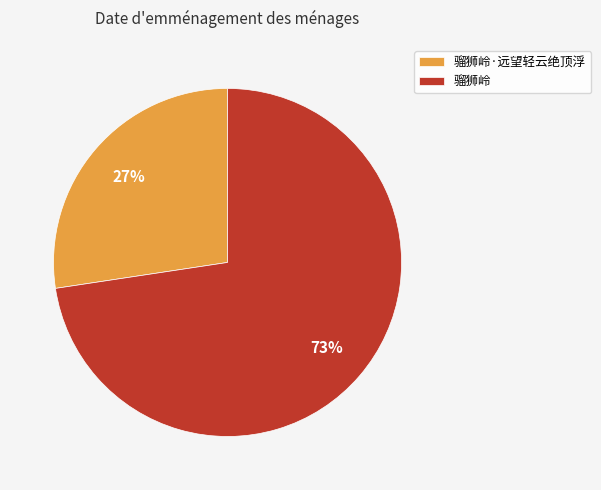

What is the largest slice in the pie chart?

骝狮岭